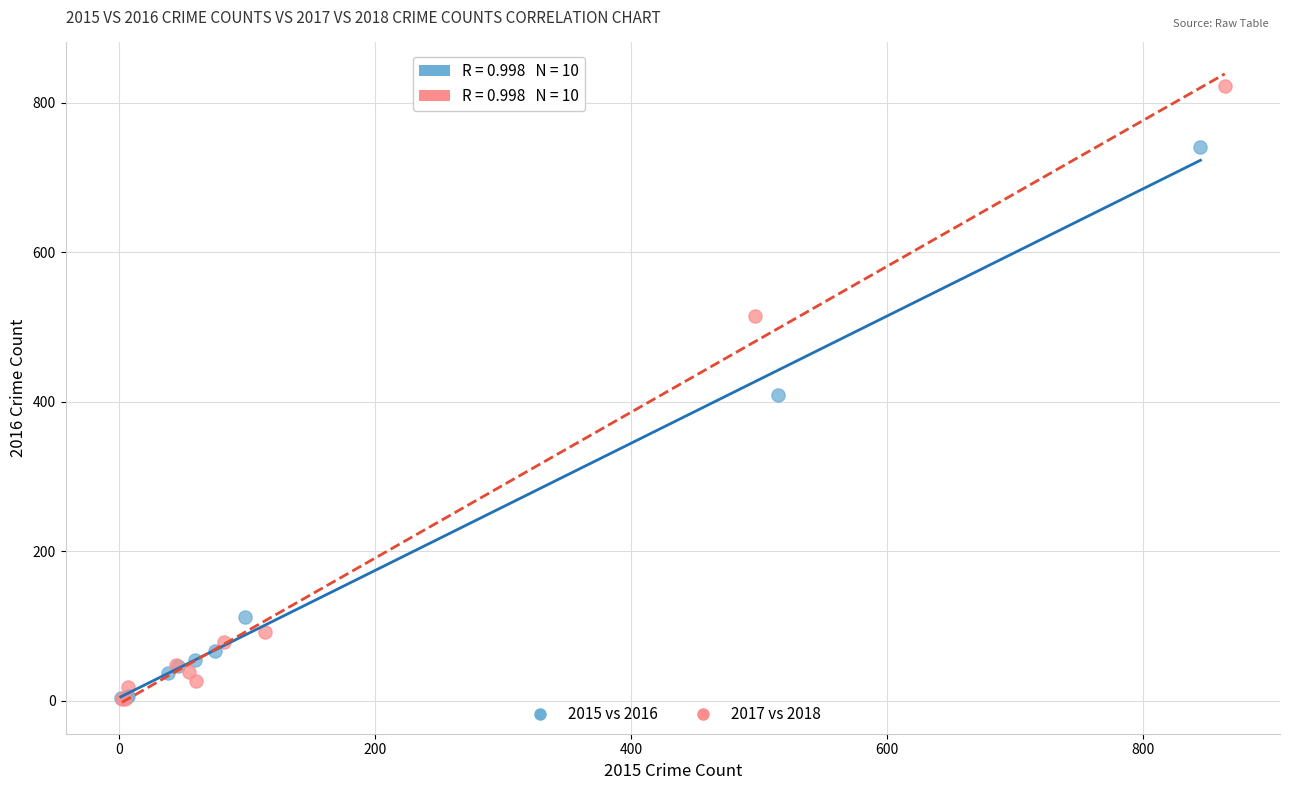

What are all the series names shown in the legend?

2015 vs 2016, 2017 vs 2018